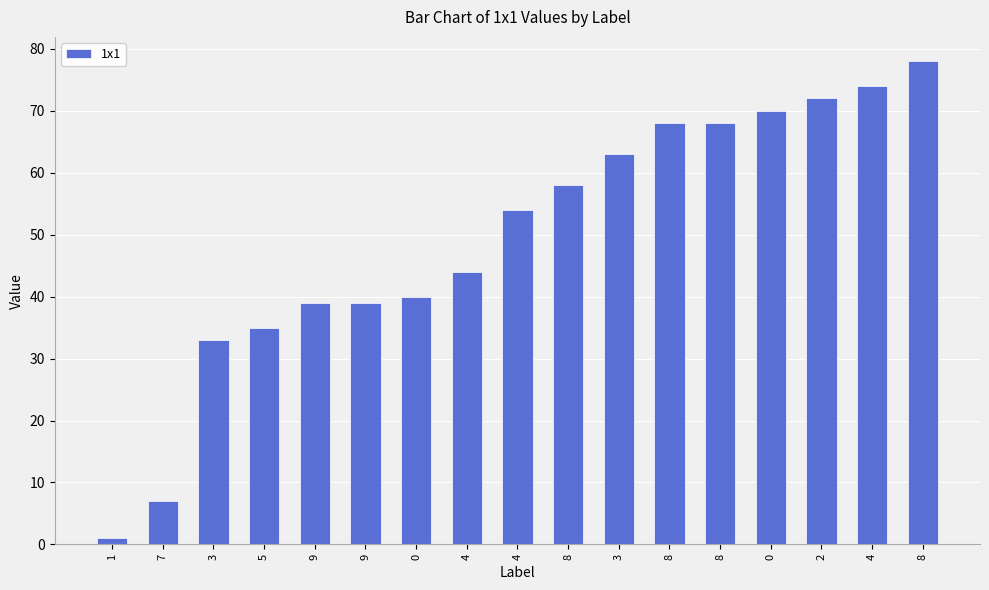

How many data points does each series have?

17